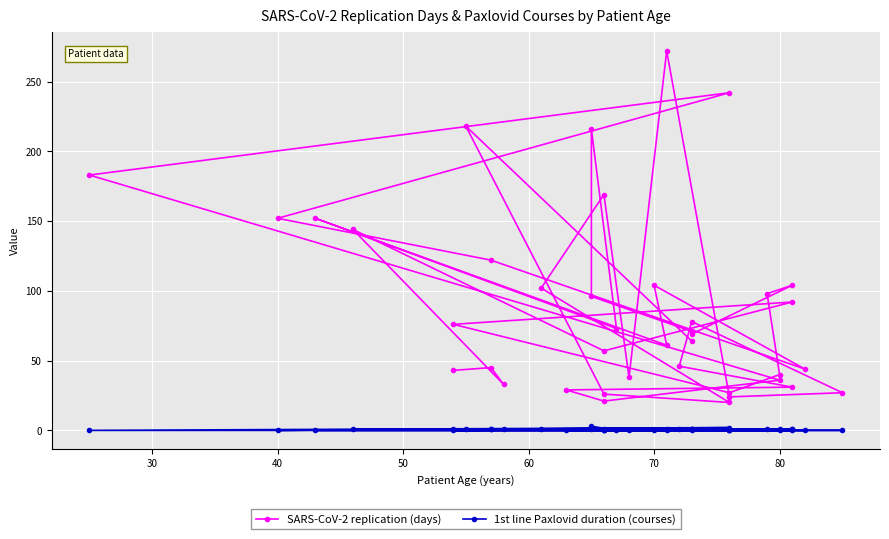

Which label corresponds to the smallest value in the chart?

40